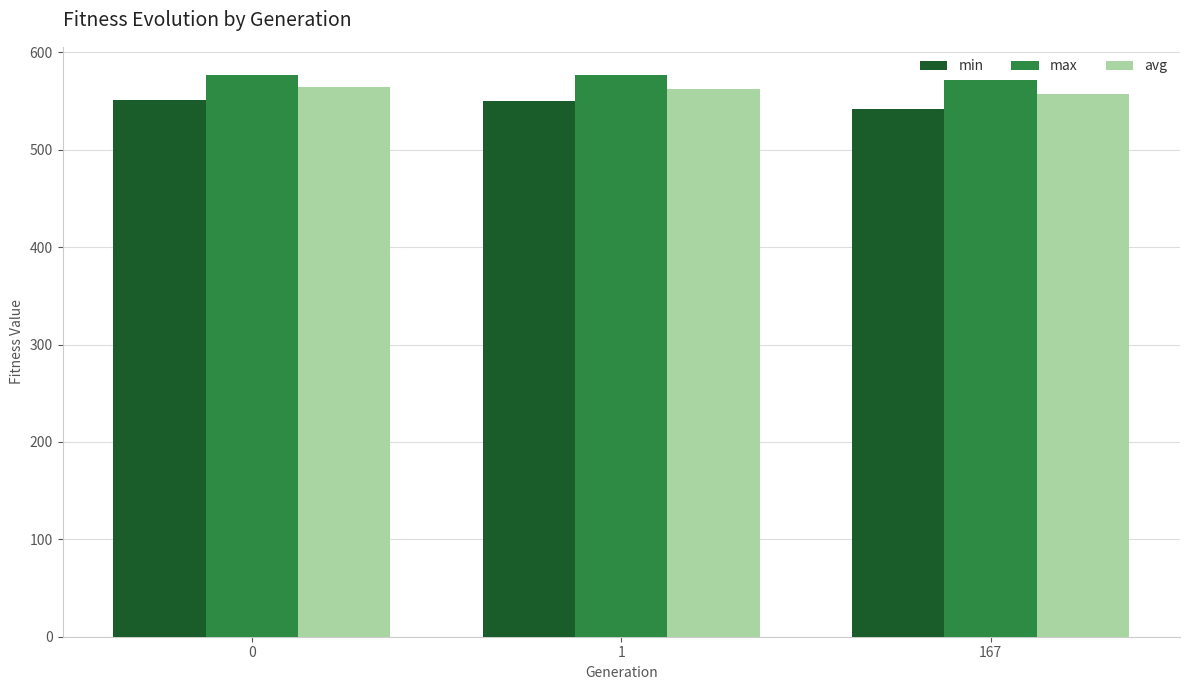

At how many categories does at least one series exceed 556?

3